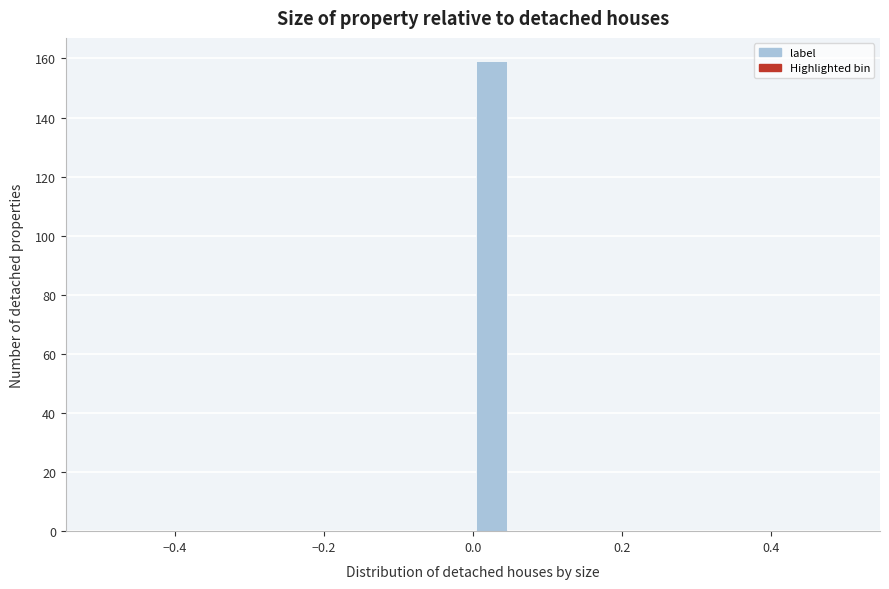

Read against the x-axis, roughly where is the centre of the tallest bar?

0.02